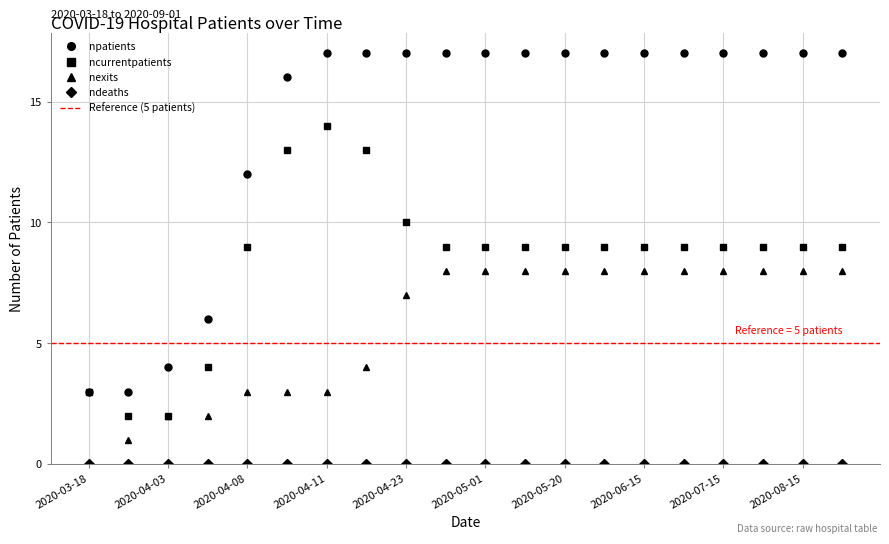

What is the difference between the nexits values at 2020-04-11 and 2020-06-15?

5